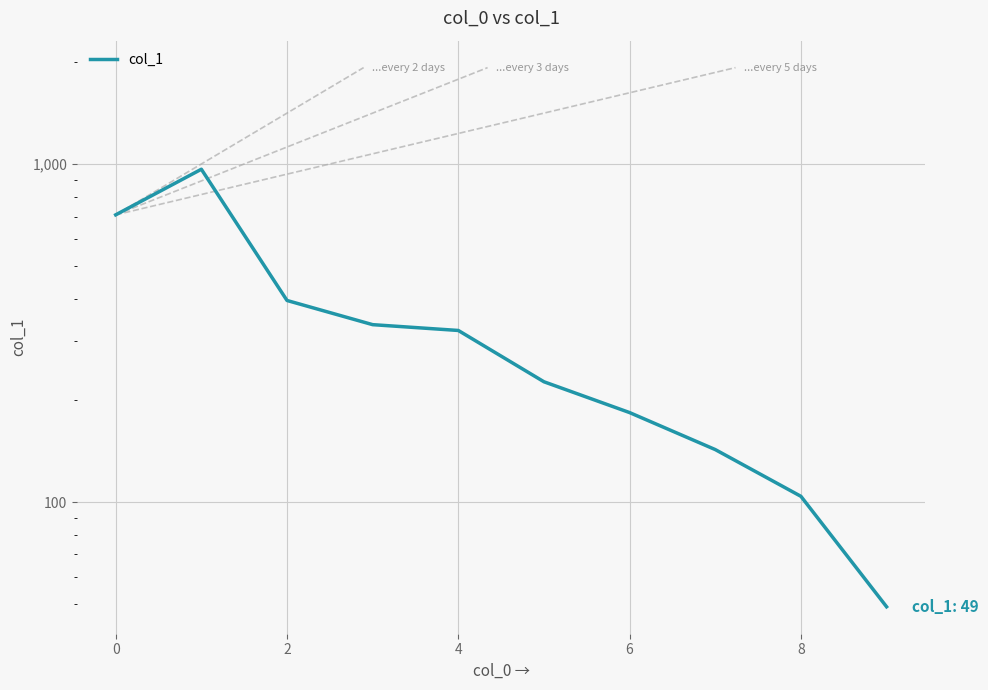

What is the minimum value shown in the chart?

49